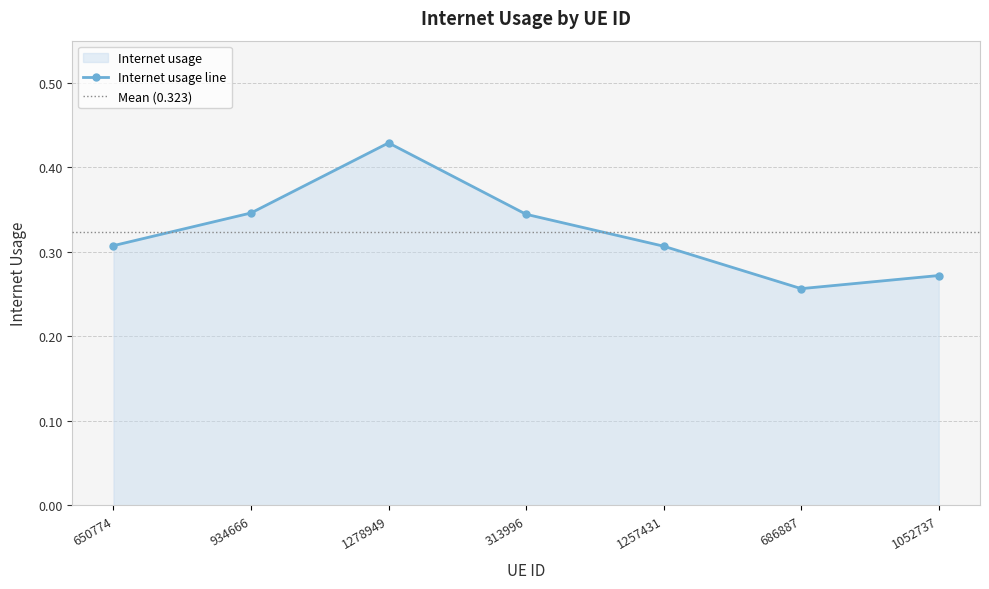

How many series are shown in this chart?

1